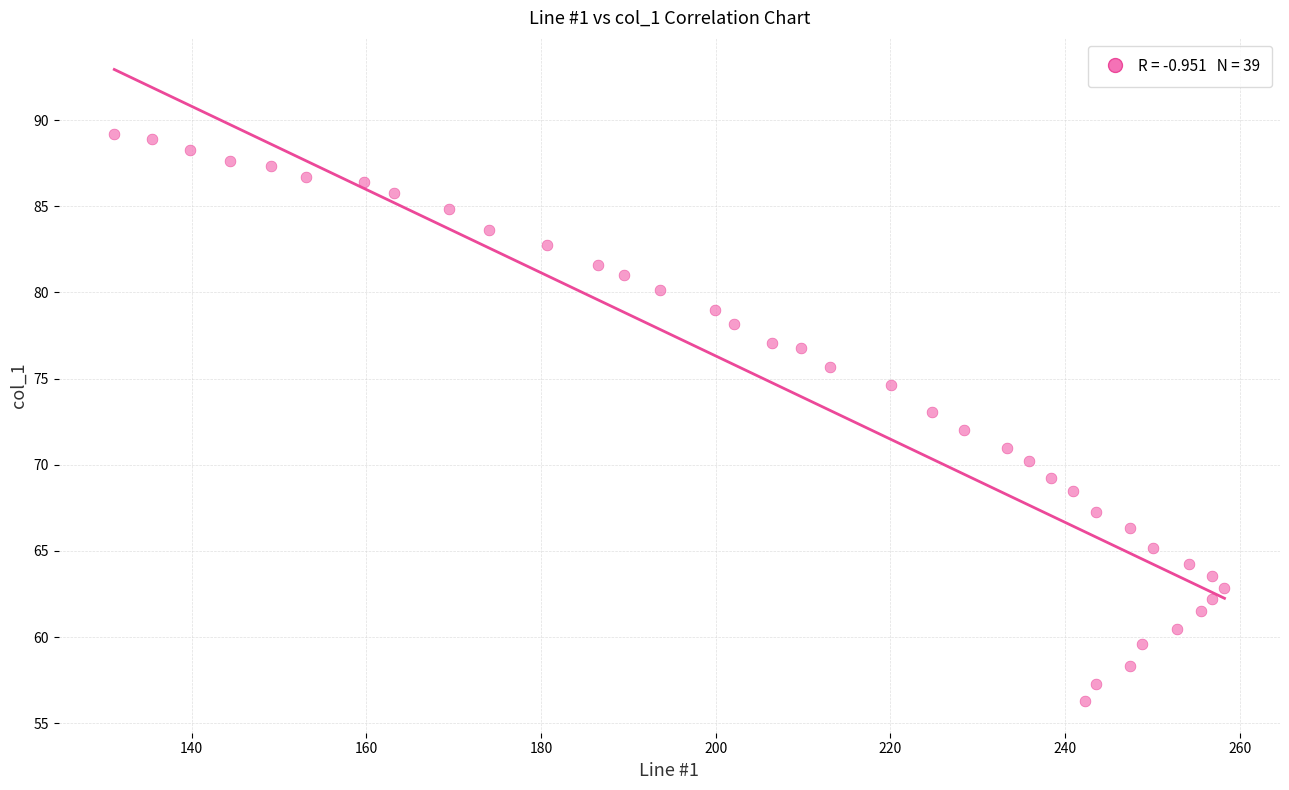

What is the range of Y values (max minus min)?

32.9